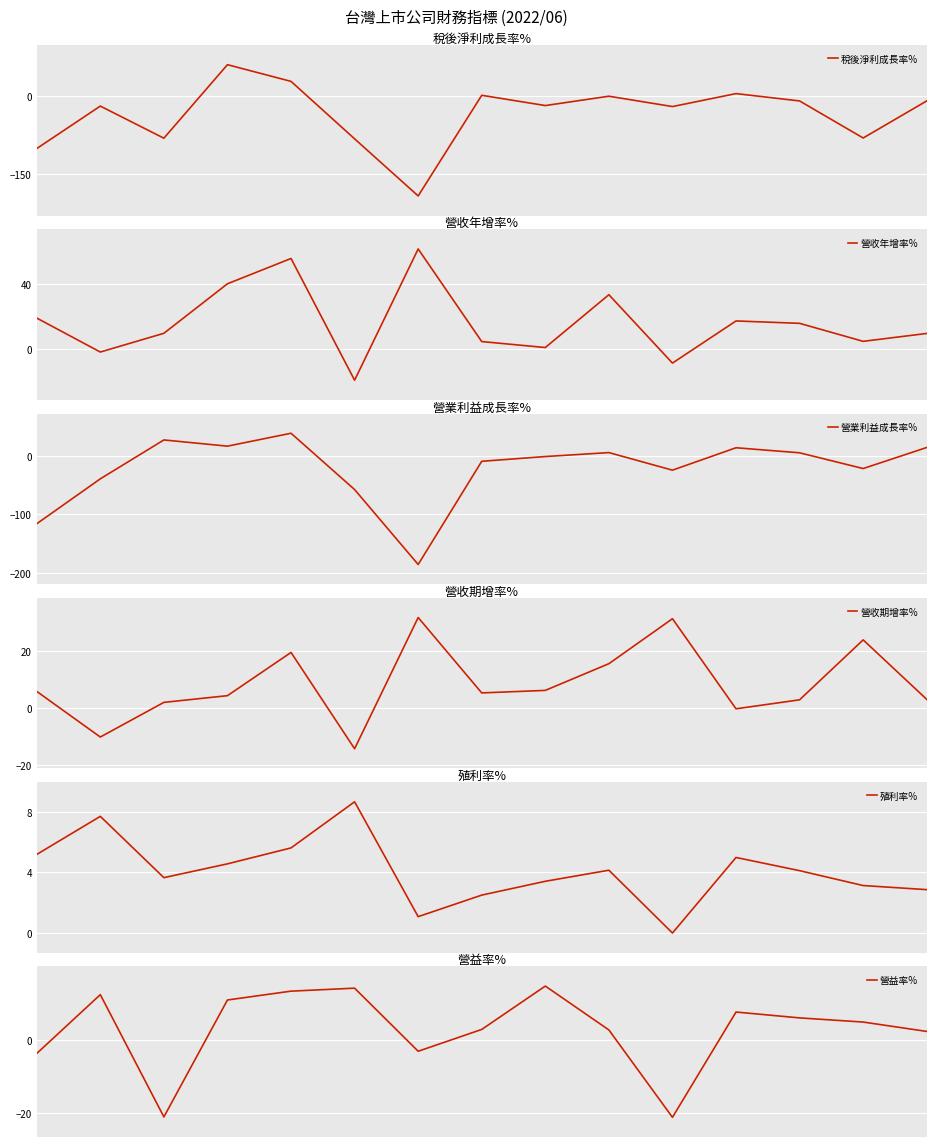

What is the value of the 營收年增率% point at the 15th from the left?

9.8